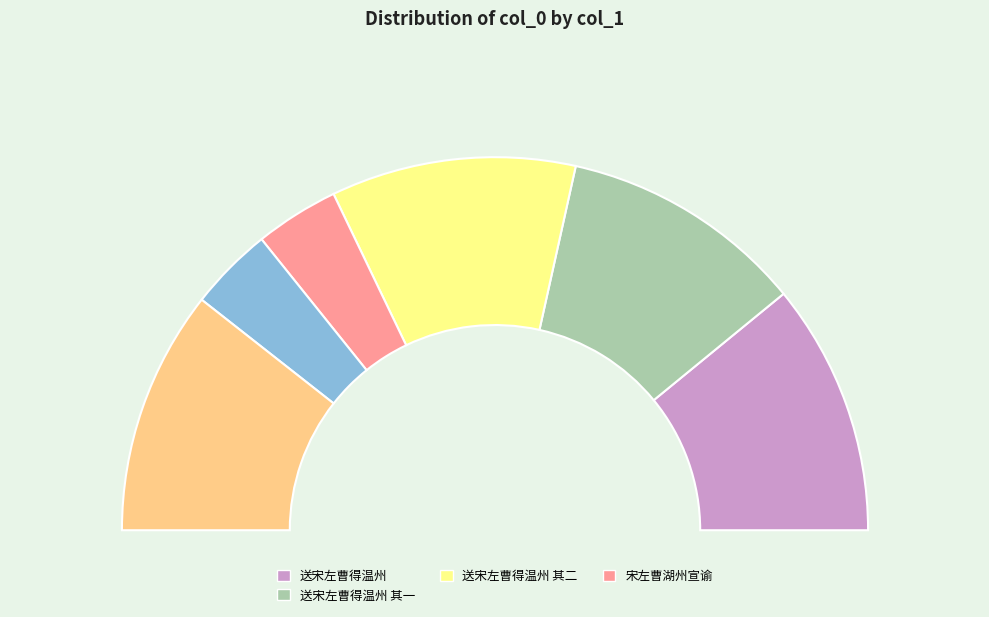

Rank the categories by value from lowest to highest.

宋左曹湖州宣谕, 送宋左曹得温州, 宋左曹湖州宣谕, 送宋左曹得温州 其一, 送宋左曹得温州 其二, 送宋左曹得温州